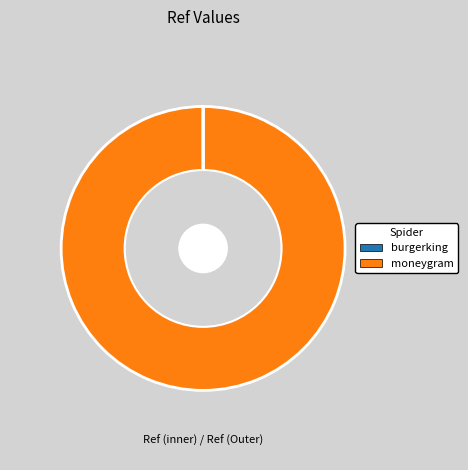

Between moneygram and burgerking, which is larger?

moneygram